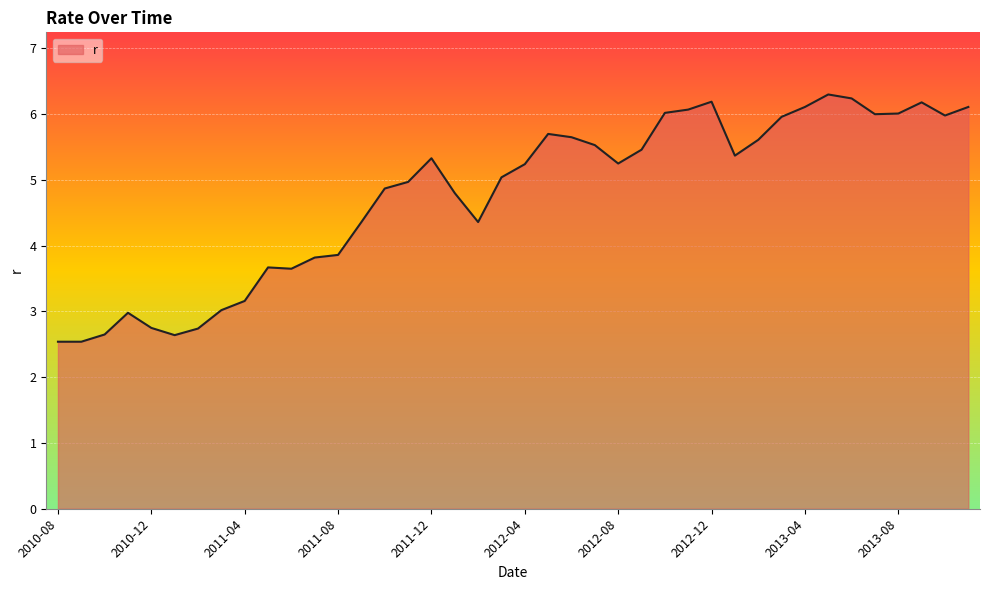

What is the minimum value shown in the chart?

2.5